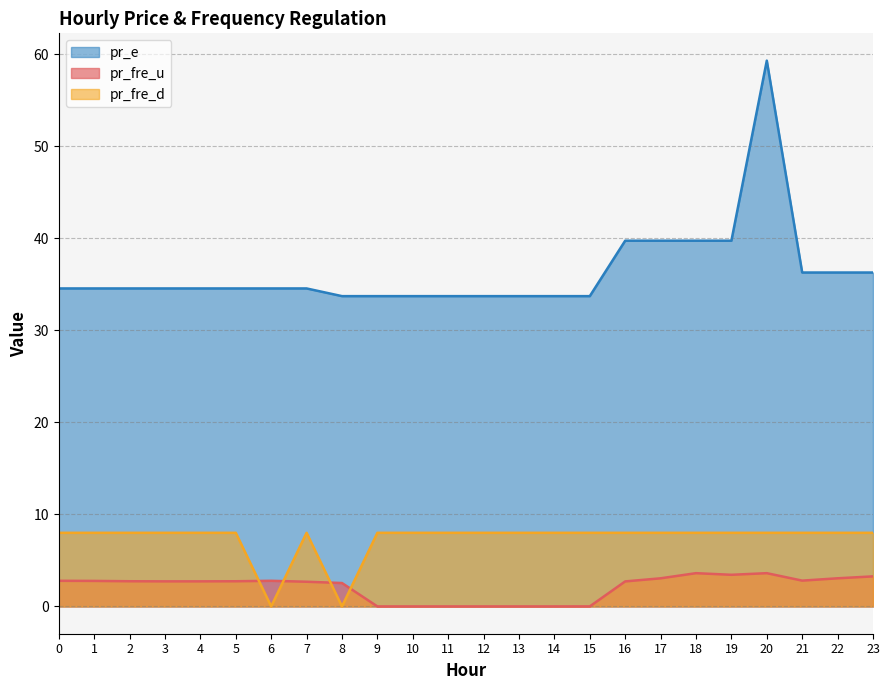

Is it true that pr_fre_u equals 1.9 at 19?

False